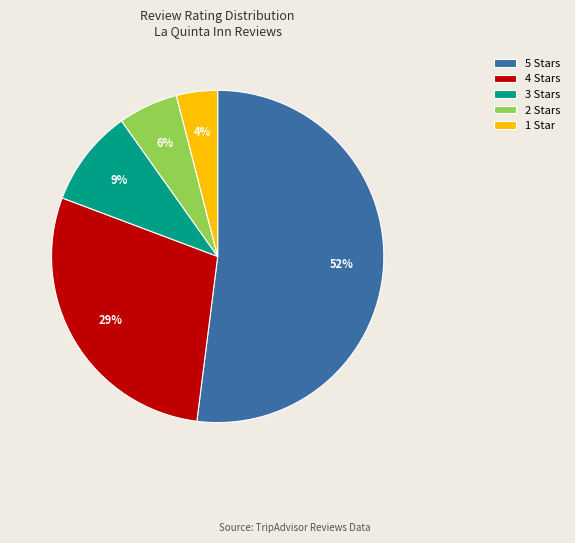

The 4 Stars slice represents 34% of the pie. True or false?

False